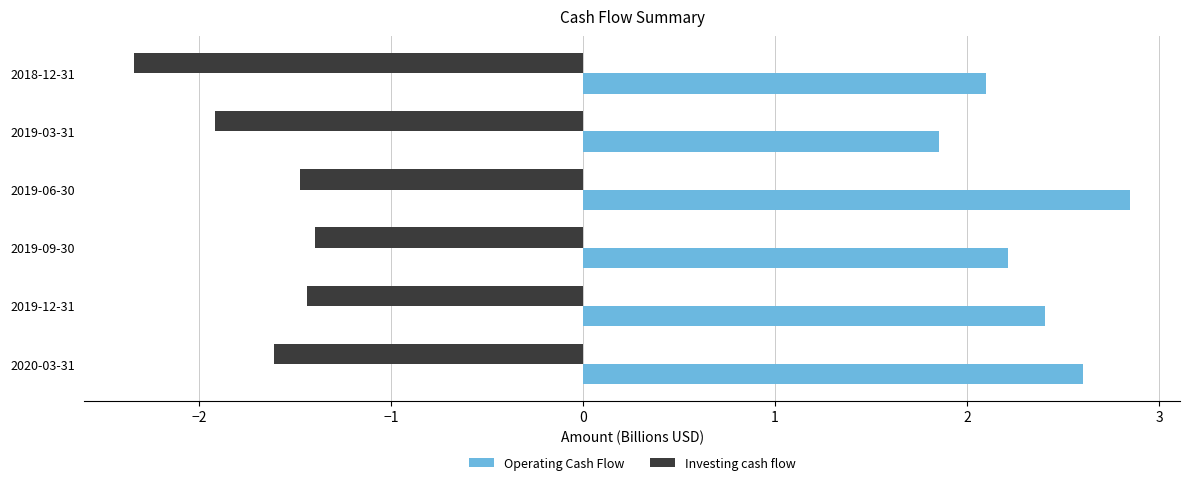

What is the difference between the highest and lowest values at 2019-12-31?

3.8